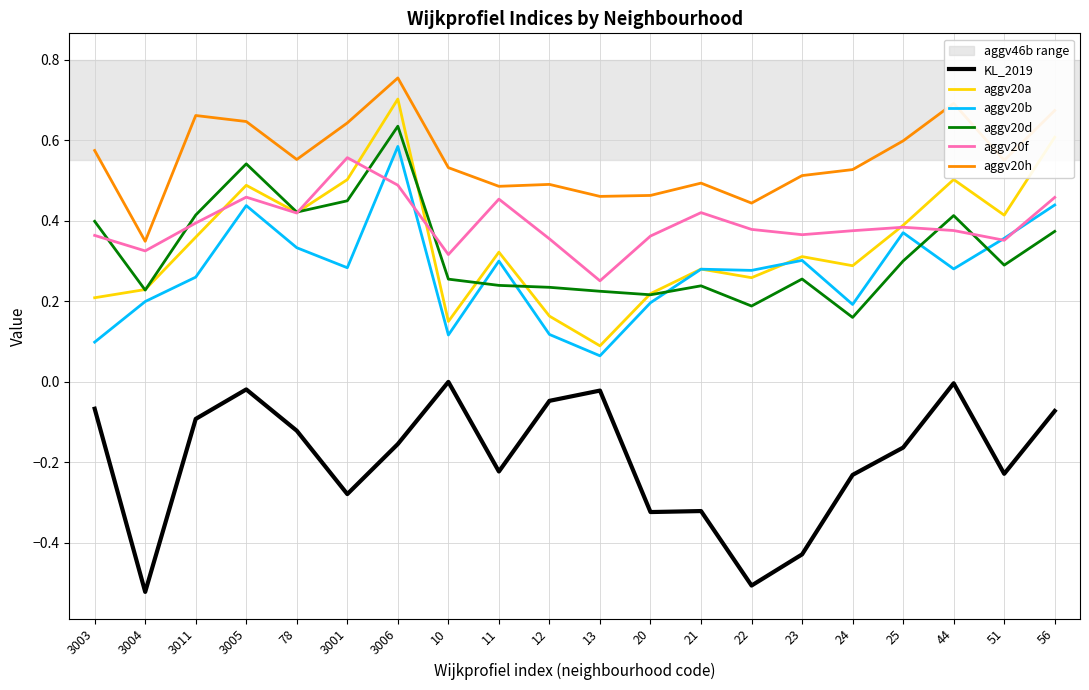

How many lines are shown in the chart?

6